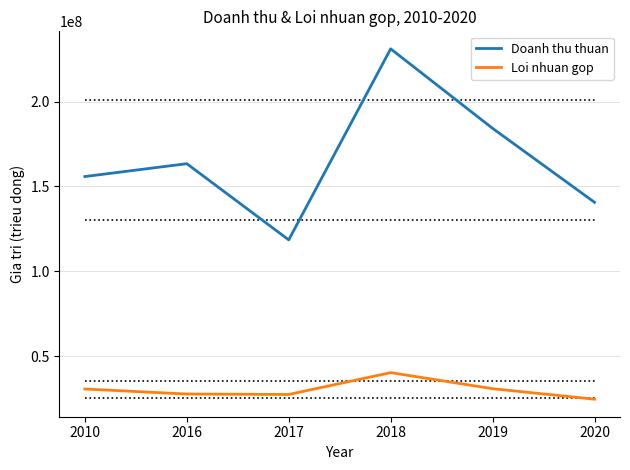

List the series in order of their peak value, highest first.

Doanh thu thuan, Loi nhuan gop